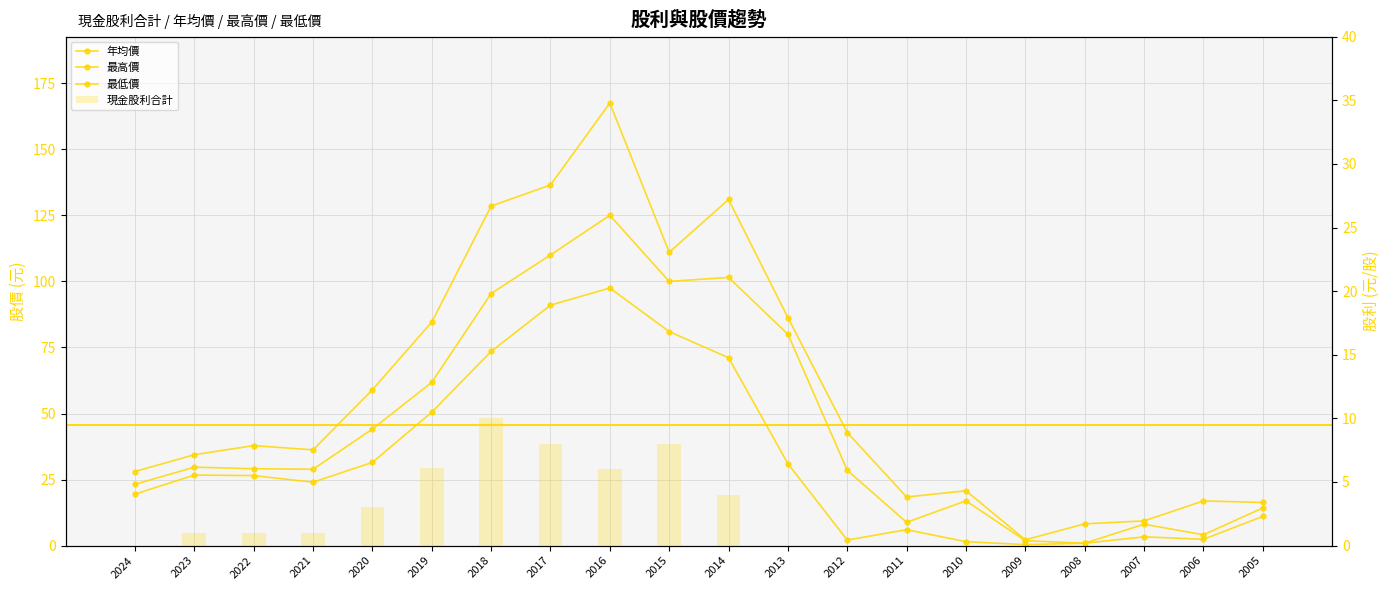

Which has a higher value, 2008 or 2014?

2014